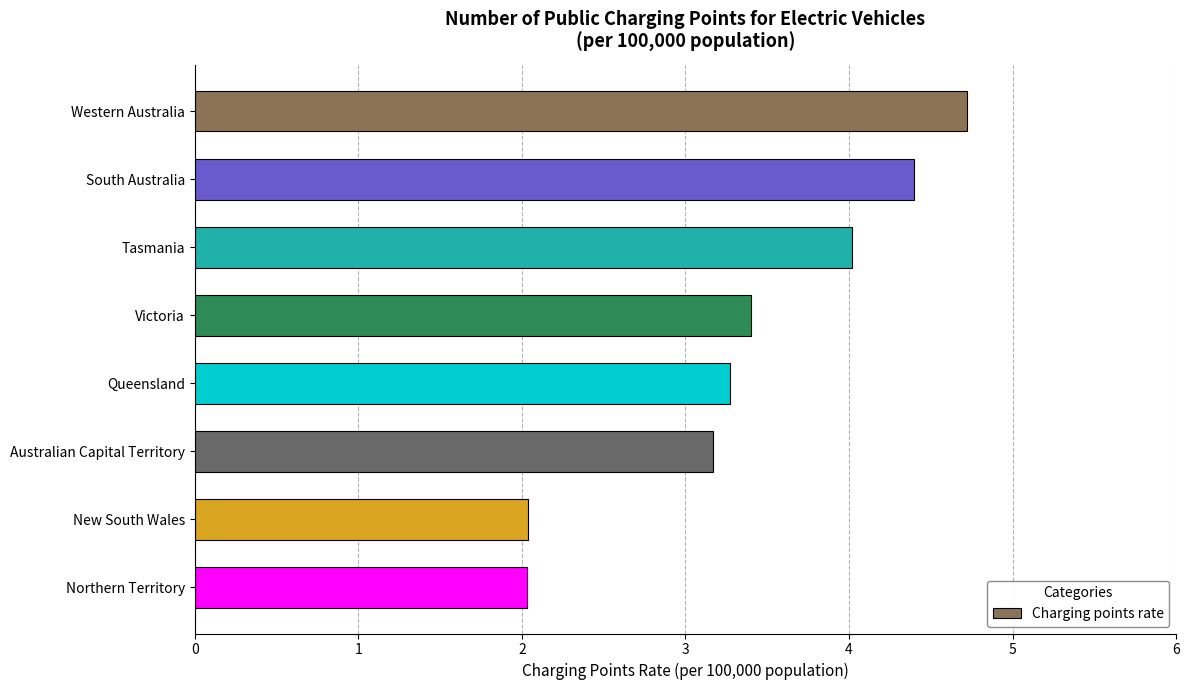

Reading bottom to top, extract all data points from this chart.

2.0	2.0	3.2	3.3	3.4	4.0	4.4	4.7